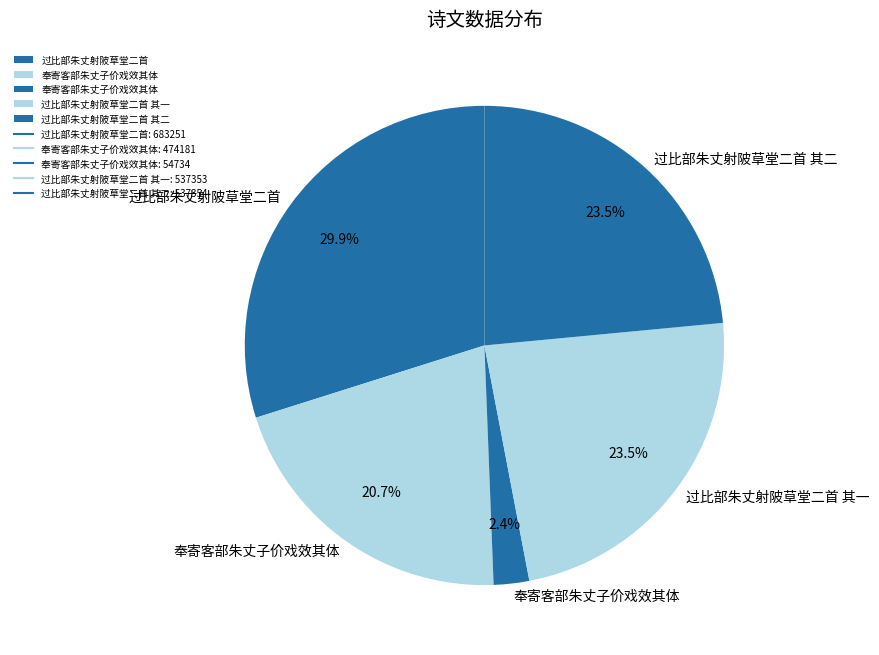

Count the number of slices in the pie.

5